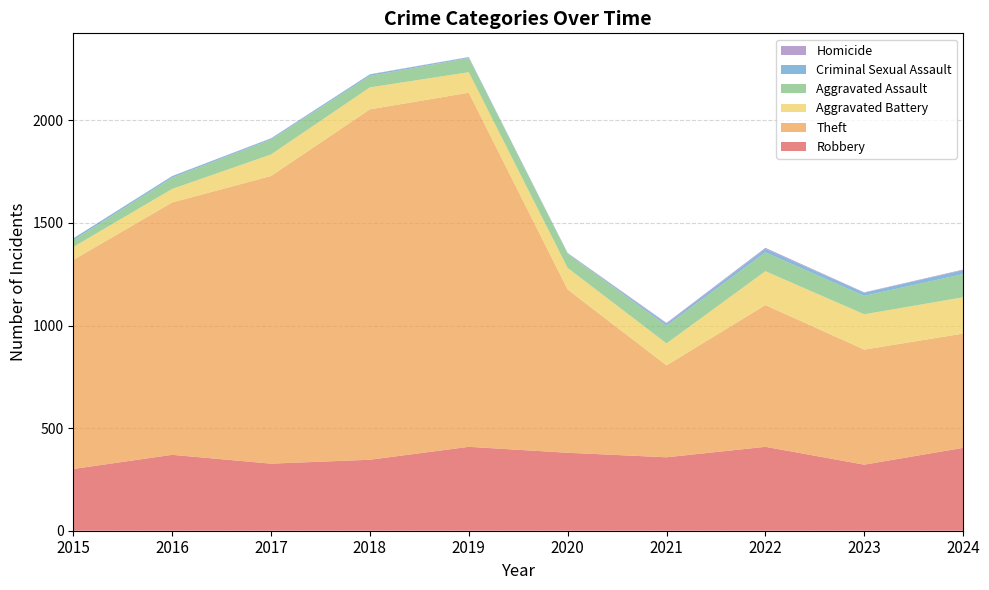

Reading right to left, list all the values displayed in this chart.

Robbery: 2024=404	2023=322	2022=409	2021=358	2020=380	2019=409	2018=346	2017=327	2016=370	2015=301
Theft: 2024=557	2023=561	2022=691	2021=448	2020=796	2019=1726	2018=1708	2017=1402	2016=1230	2015=1019
Aggravated Battery: 2024=177	2023=172	2022=165	2021=107	2020=105	2019=100	2018=107	2017=105	2016=66	2015=63
Aggravated Assault: 2024=113	2023=90	2022=92	2021=86	2020=69	2019=69	2018=56	2017=73	2016=55	2015=33
Criminal Sexual Assault: 2024=19	2023=15	2022=17	2021=10	2020=2	2019=4	2018=7	2017=5	2016=7	2015=9
Homicide: 2024=3	2023=2	2022=5	2021=4	2020=2	2019=1	2018=1	2017=1	2016=1	2015=0